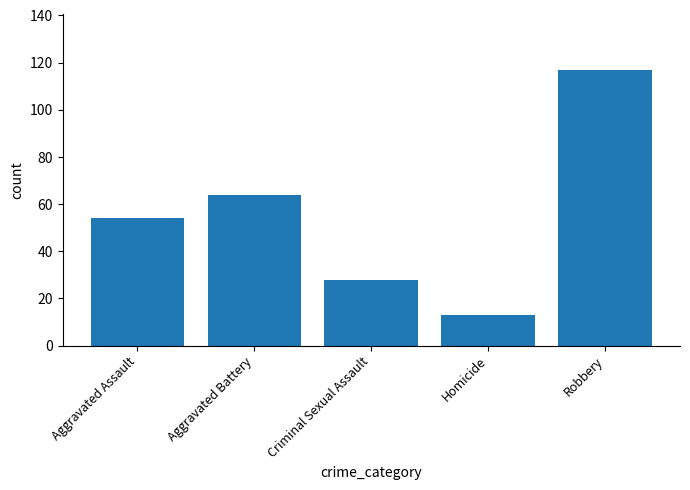

The chart shows a value of 98 at Aggravated Battery. True or false?

False